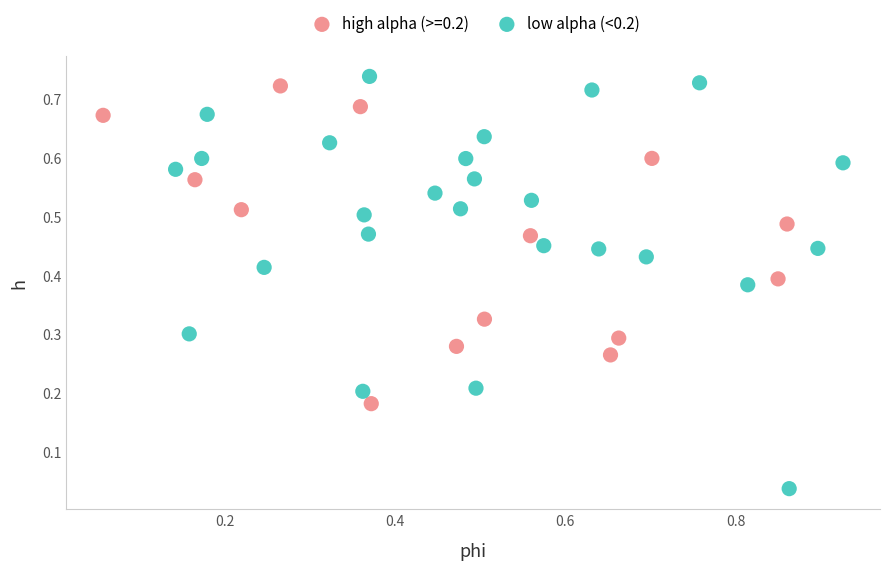

Which series reaches the minimum Y coordinate?

low alpha (<0.2)